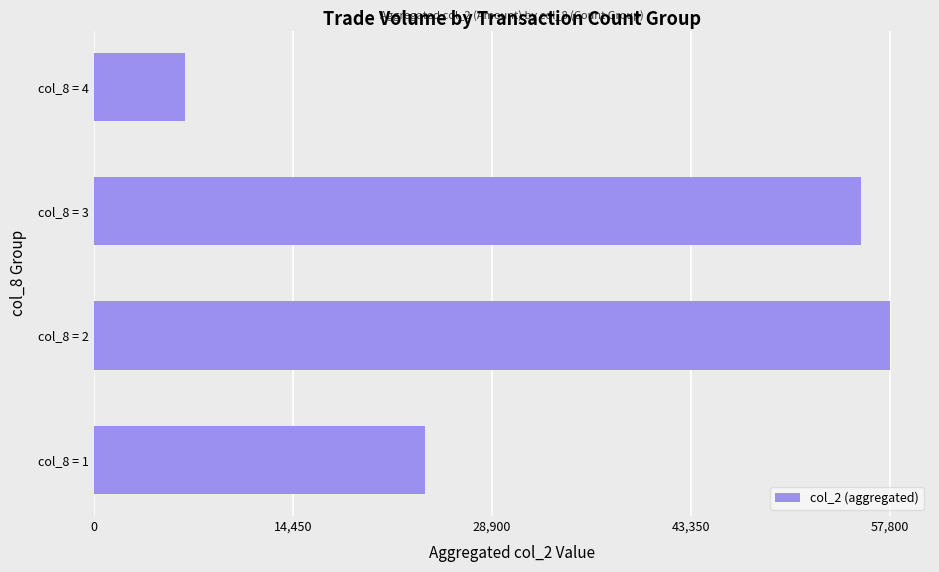

Rank the categories by value from highest to lowest.

col_8 = 2, col_8 = 3, col_8 = 1, col_8 = 4